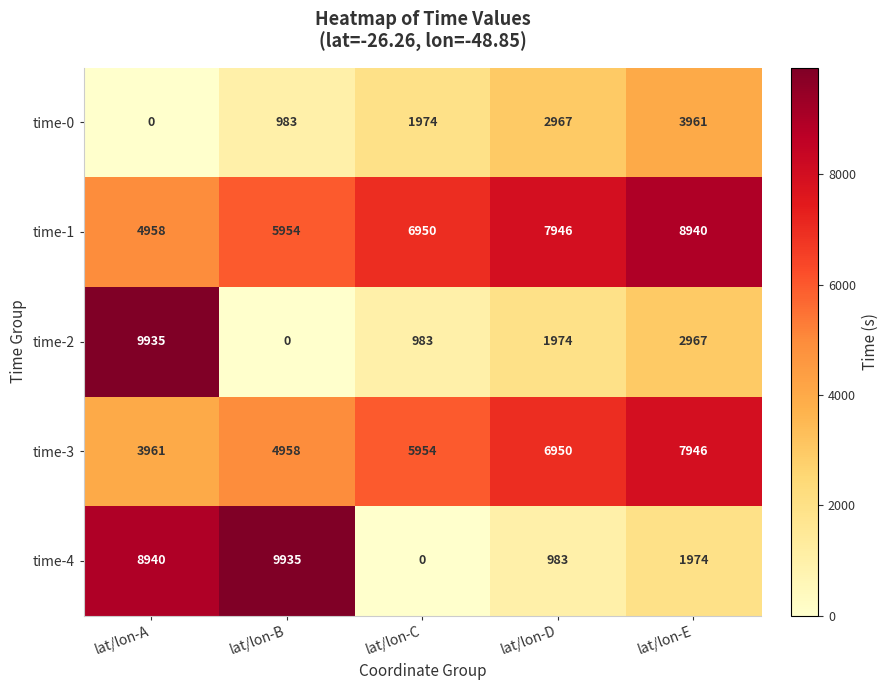

How many time-1 values are between 5954 and 7946?

3